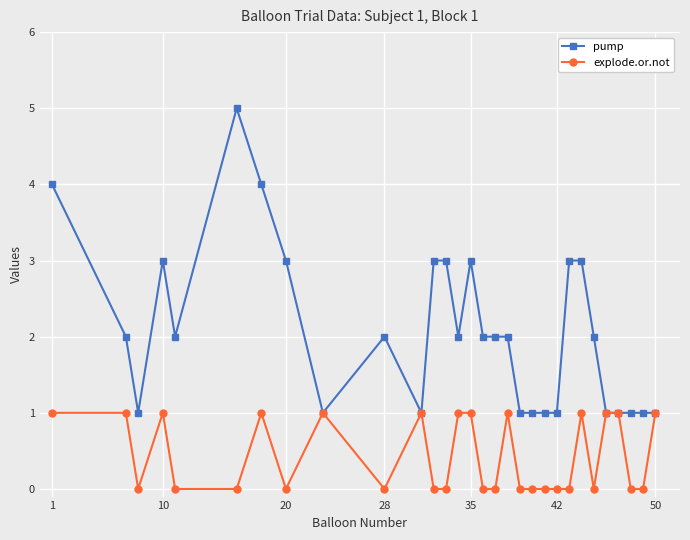

Which series has the widest spread of values?

pump